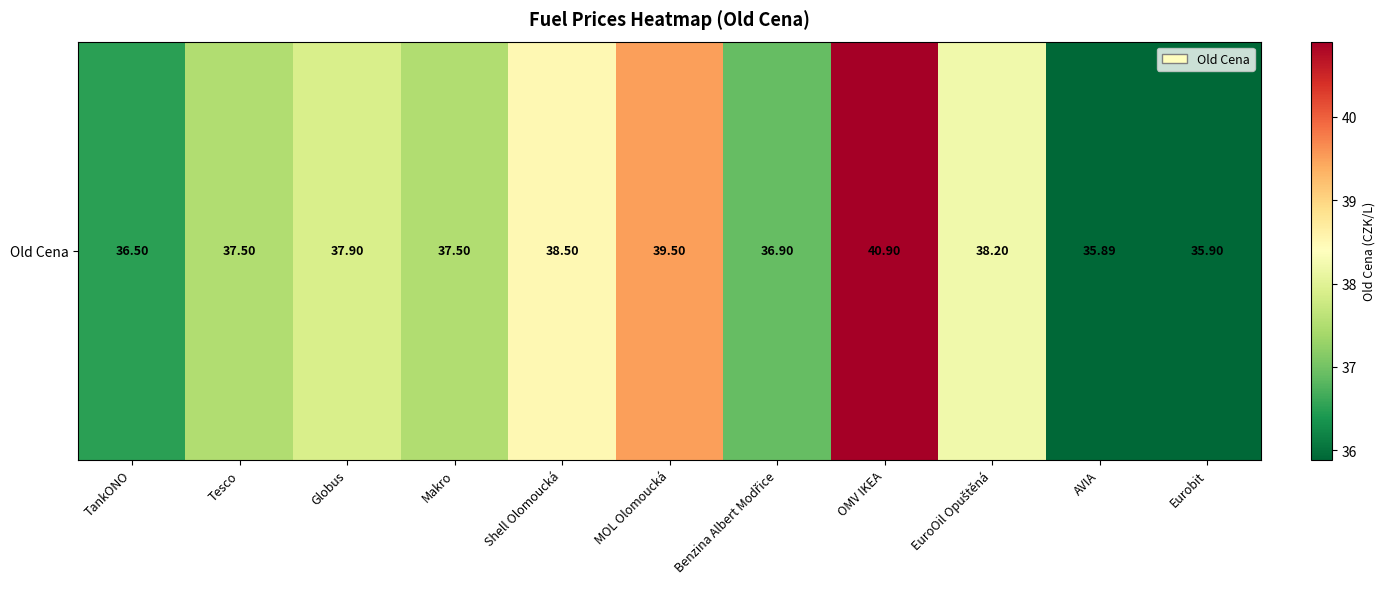

Reading right to left, what are all the values shown in this chart?

Eurobit=35.9	AVIA=35.9	EuroOil Opuštěná=38.2	OMV IKEA=40.9	Benzina Albert Modřice=36.9	MOL Olomoucká=39.5	Shell Olomoucká=38.5	Makro=37.5	Globus=37.9	Tesco=37.5	TankONO=36.5